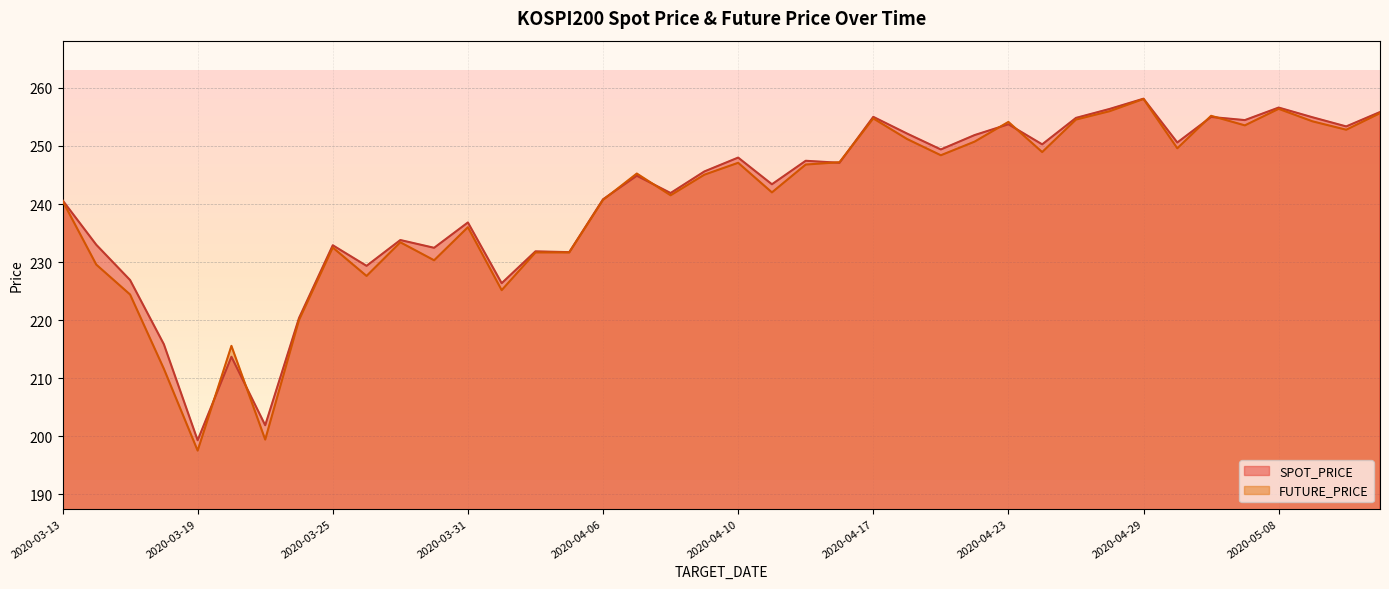

How many intersections are there between SPOT_PRICE and FUTURE_PRICE?

10